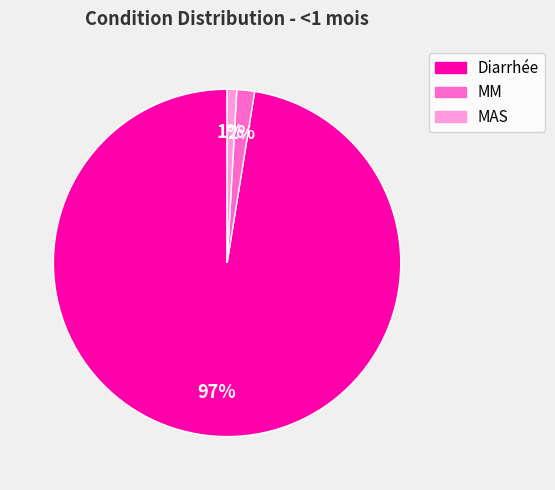

Combined, do MM and MAS account for over 50%?

No